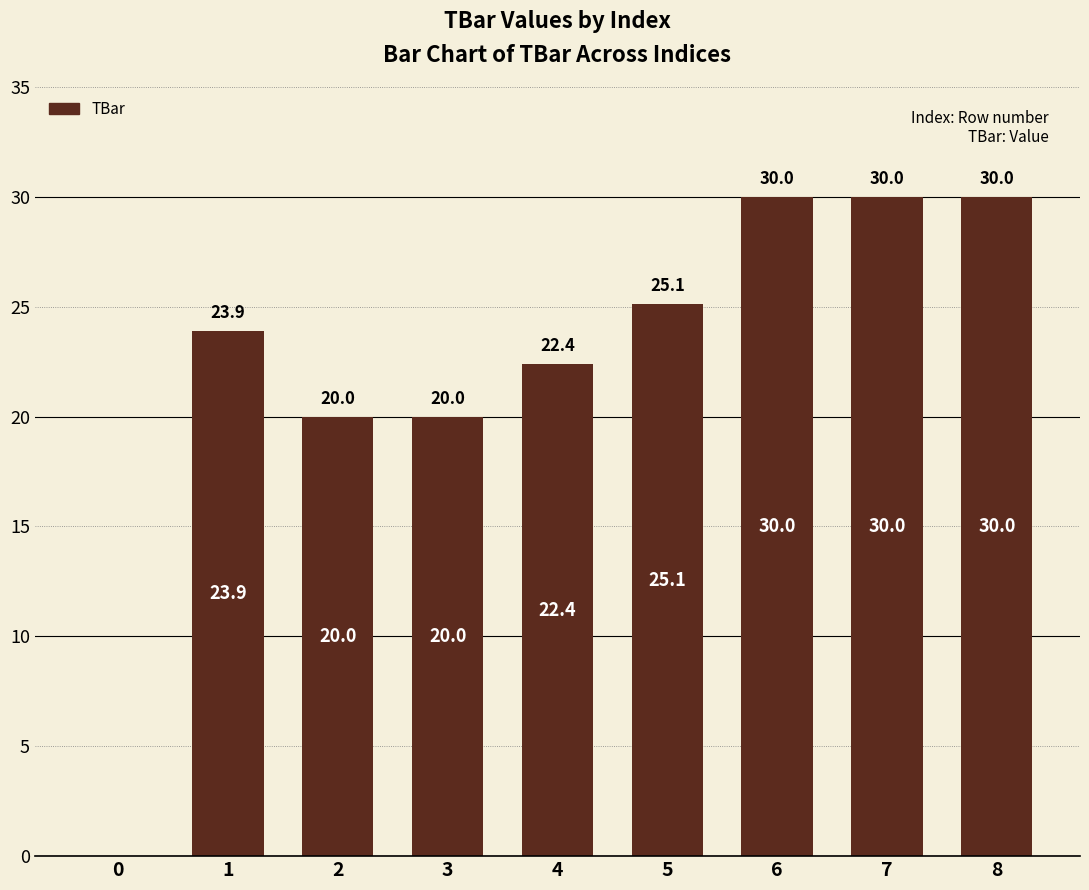

What is the sum of the values at 5 and 8?

55.1